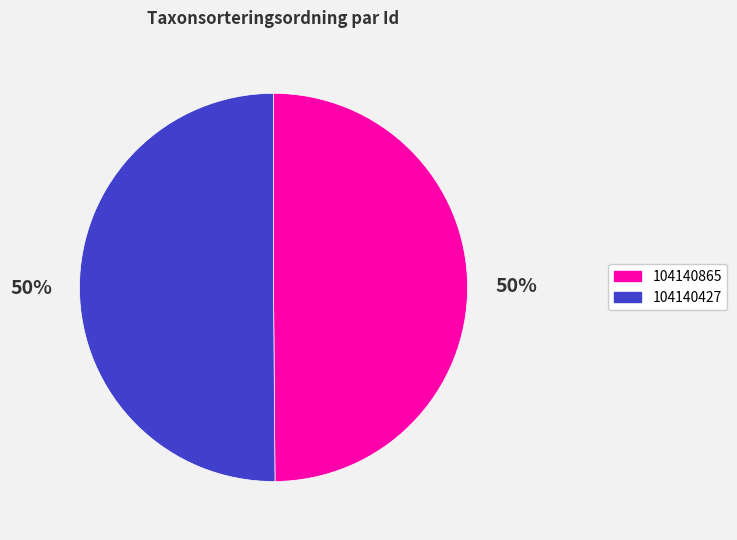

Do 104140865 and 104140427 together represent more than half of the pie?

Yes